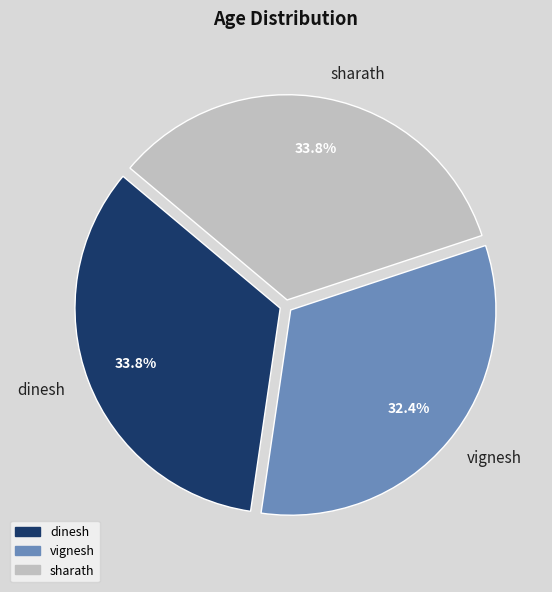

To the nearest percent, what portion does vignesh represent?

32%